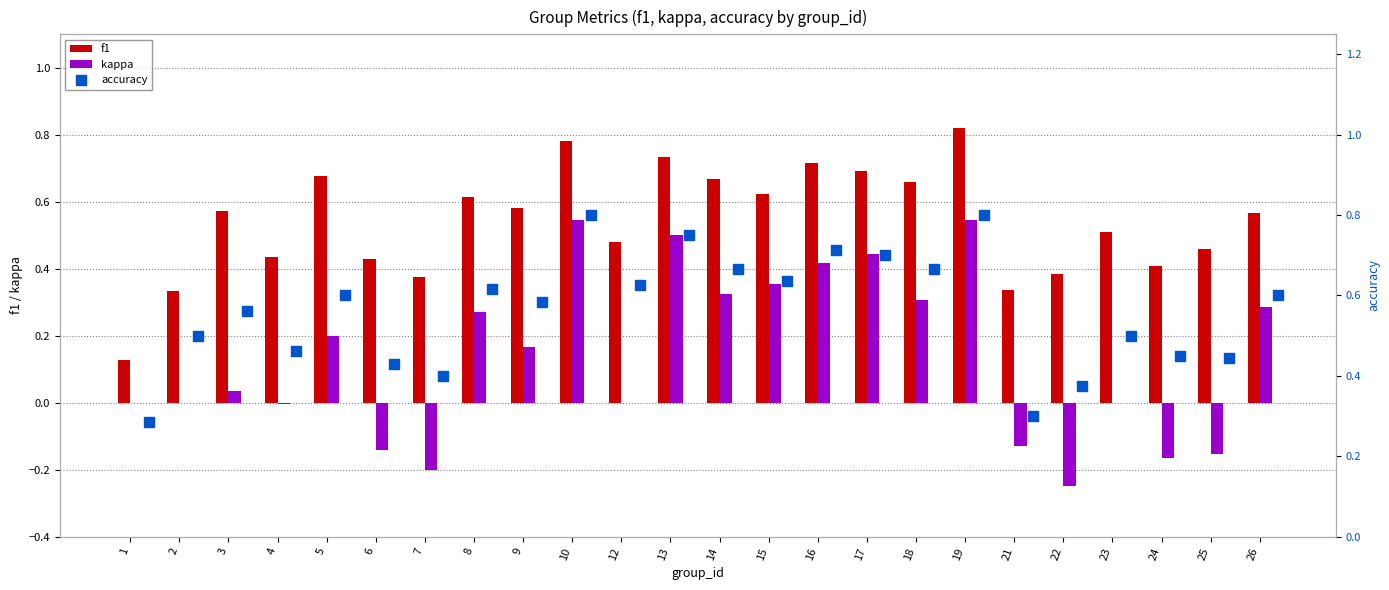

What is the difference between the maximum and minimum values in the kappa series?

0.8